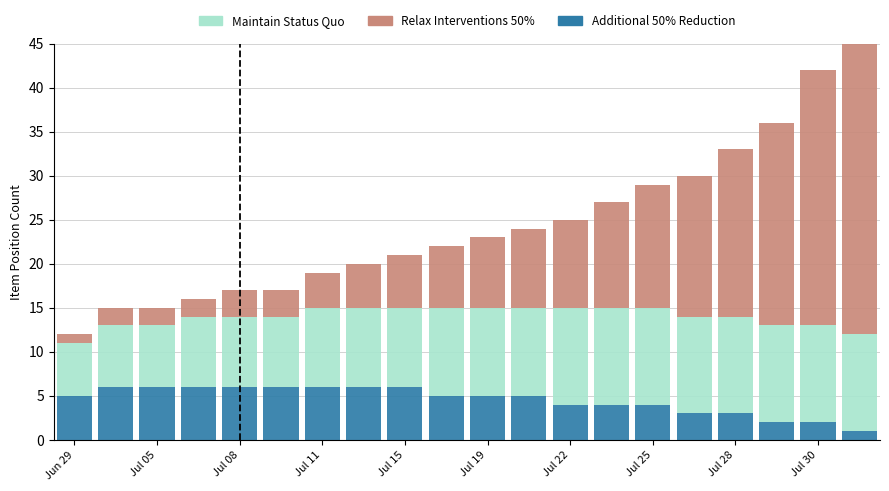

How many data points does each series have?

20